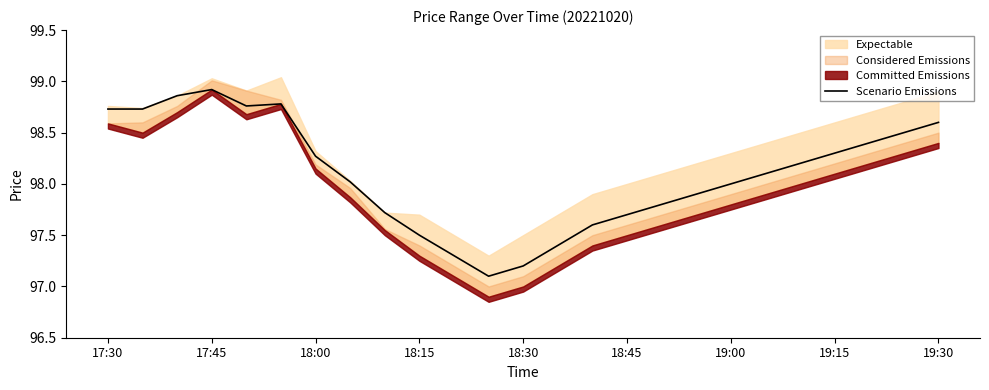

What is the average value?

98.1